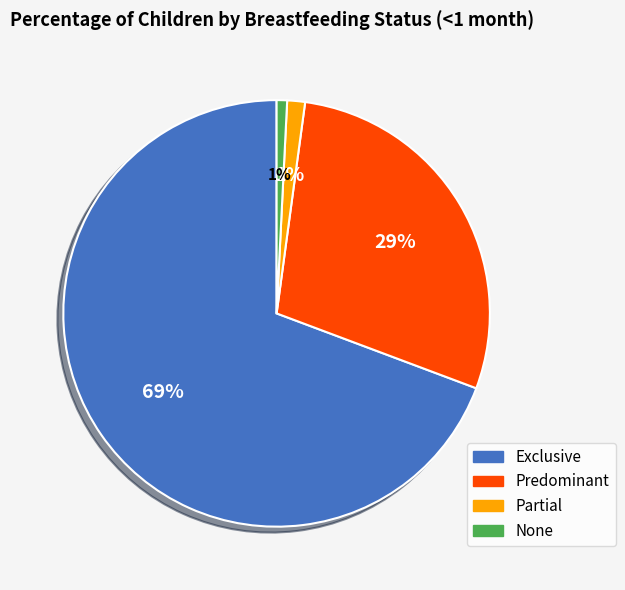

What is the majority slice?

Exclusive